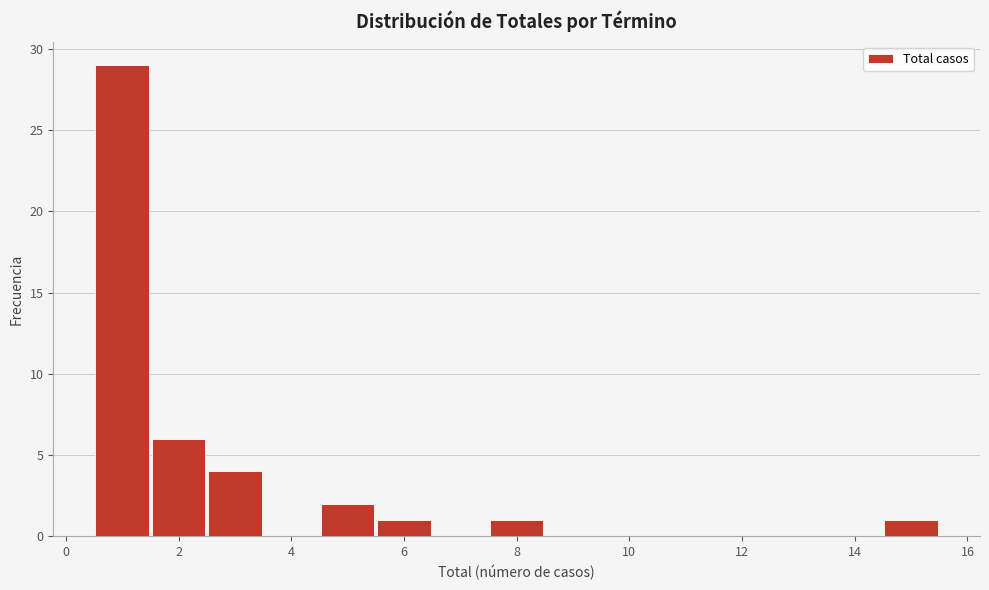

Reading left to right, list every bar in this chart as the range it spans on the x-axis followed by its height. Neither the bar edges nor the heights are printed on the chart, so give them approximately, as read against the axes.

0.5 to 1.5: 29
1.5 to 2.5: 6
2.5 to 3.5: 4
3.5 to 4.5: 0
4.5 to 5.5: 2
5.5 to 6.5: 1
6.5 to 7.5: 0
7.5 to 8.5: 1
8.5 to 9.5: 0
9.5 to 10.5: 0
10.5 to 11.5: 0
11.5 to 12.5: 0
12.5 to 13.5: 0
13.5 to 14.5: 0
14.5 to 15.5: 1